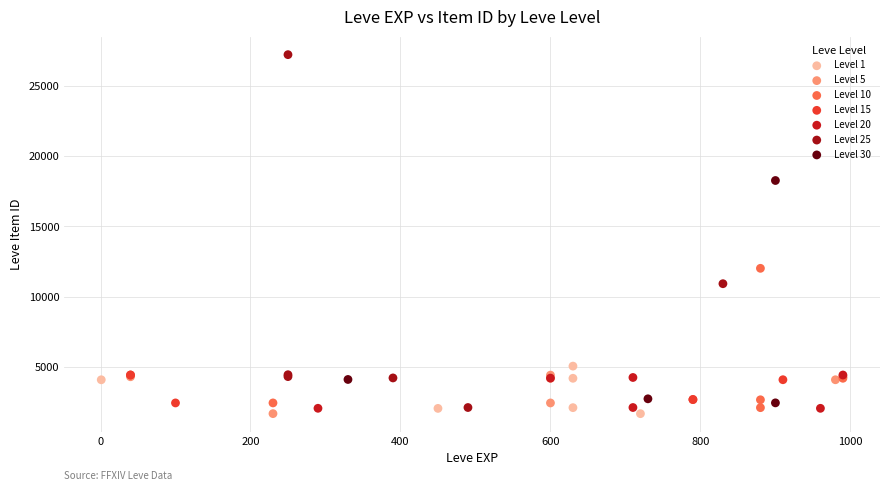

Which series has the largest Y range (max minus min)?

Level 25